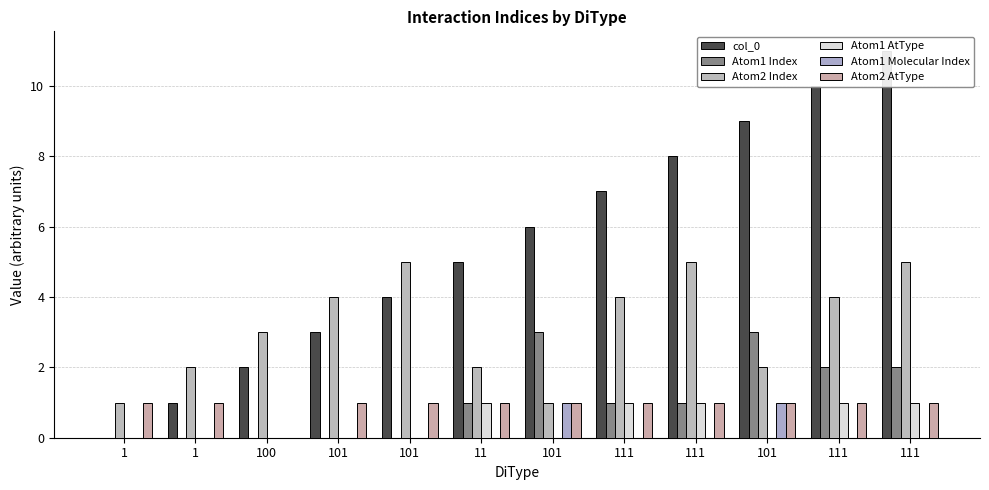

What is the label of the 12th bar from the left?

111